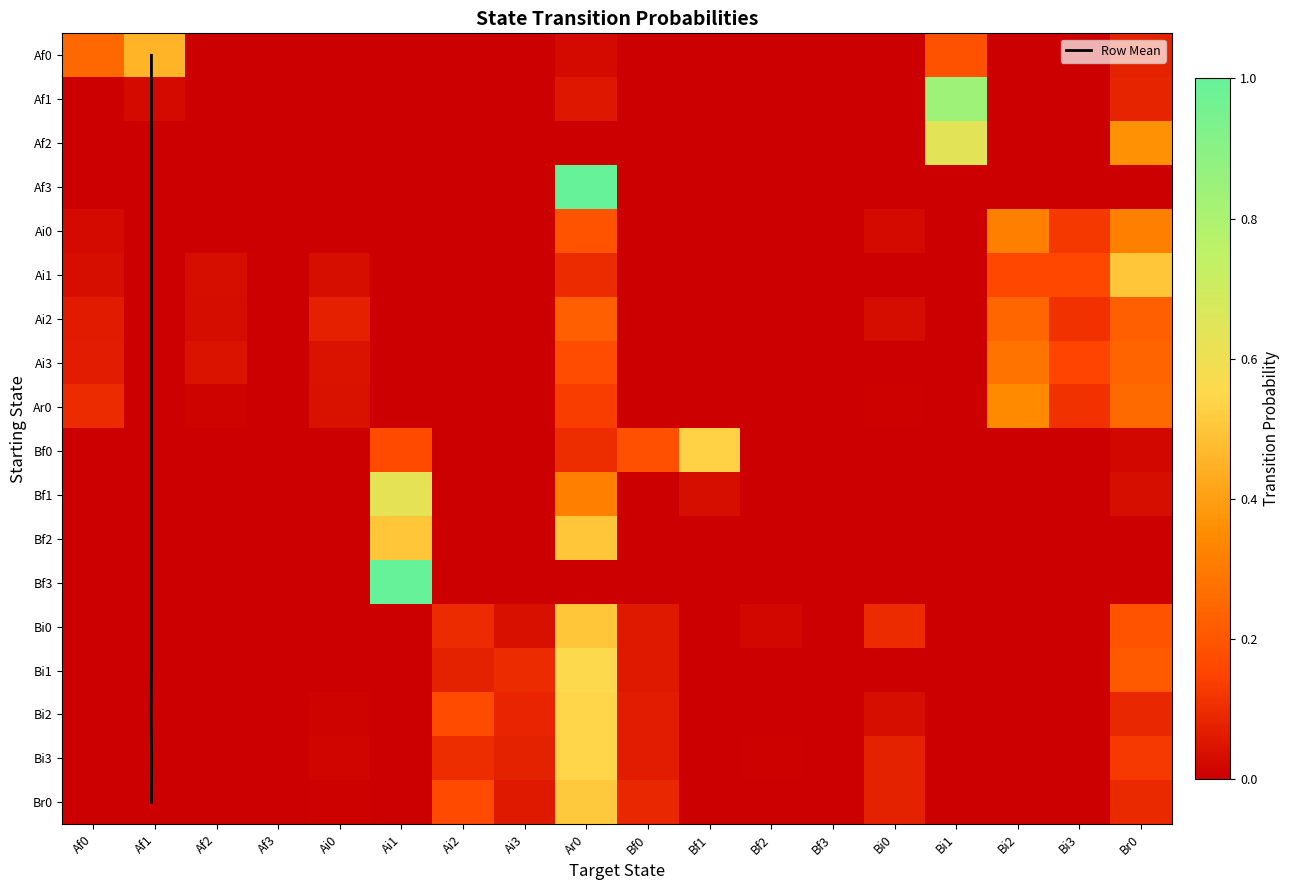

How many data points in Af1 are above 0?

4